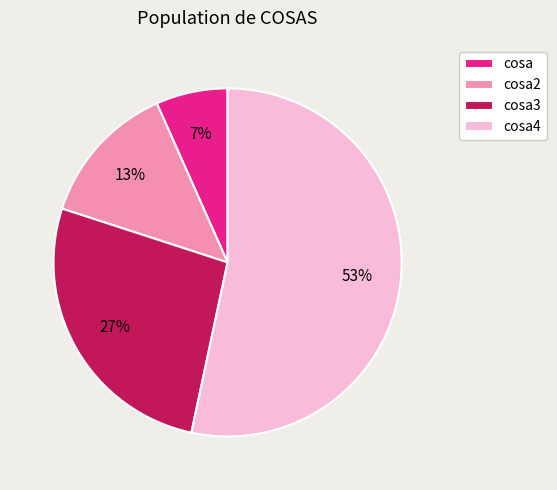

To the nearest percent, what portion does cosa represent?

7%